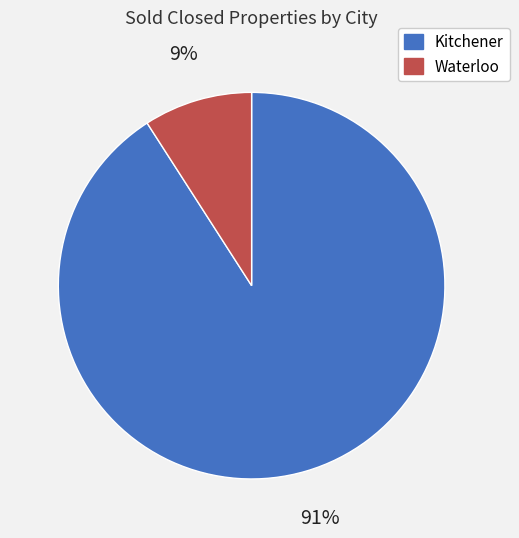

How many slices are in this pie chart?

2